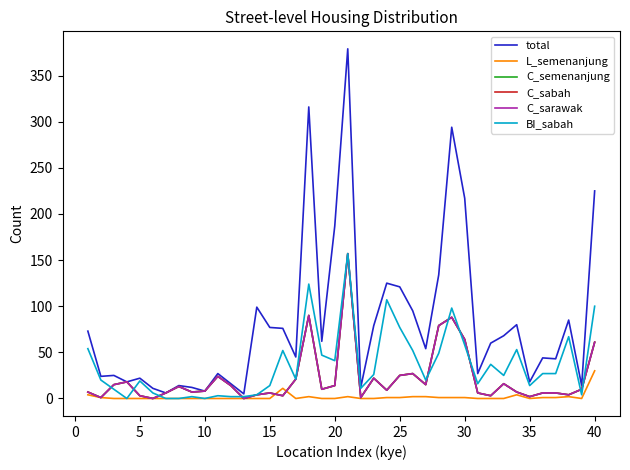

What is the difference between the maximum and minimum values in the L_semenanjung series?

30